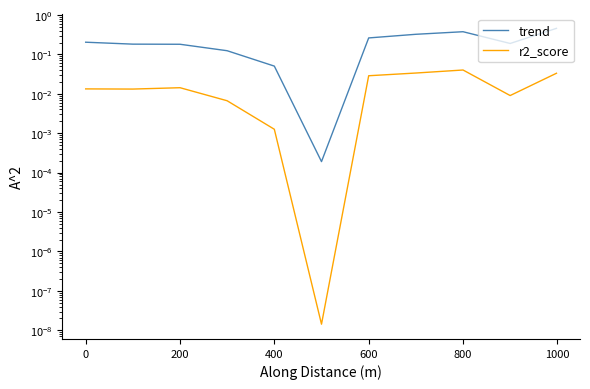

True or false: trend and r2_score intersect in this chart.

False